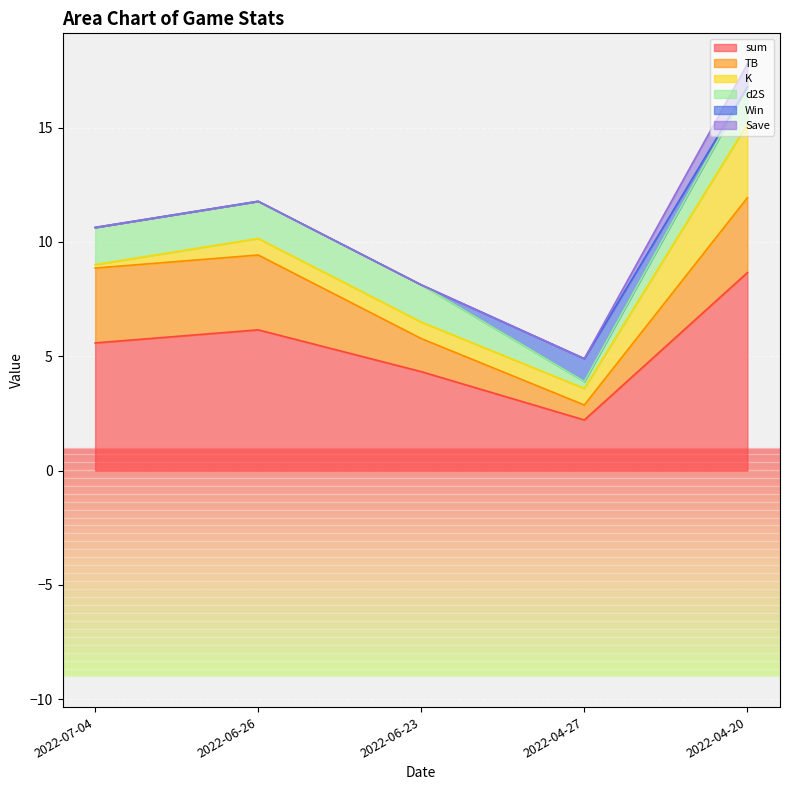

Is the value of Save at 2022-06-26 greater than the value of Win at 2022-07-04?

No